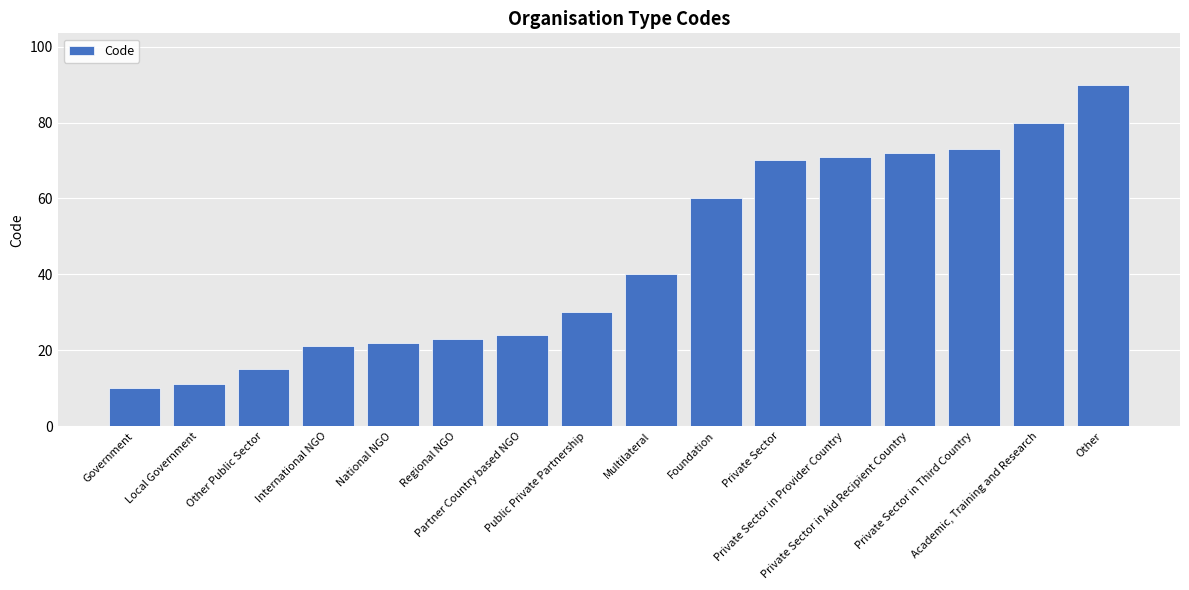

What is the difference between the maximum and minimum values?

80